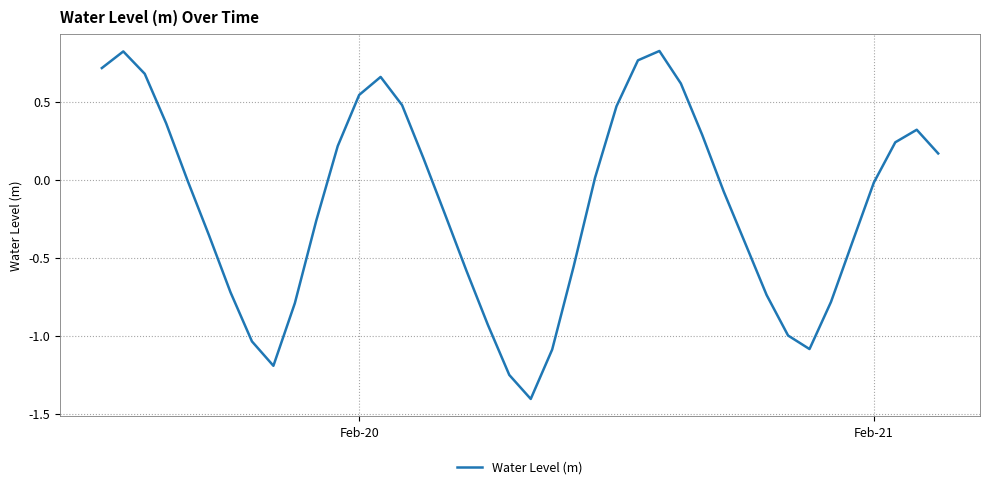

What is the difference between the maximum and minimum values?

2.2